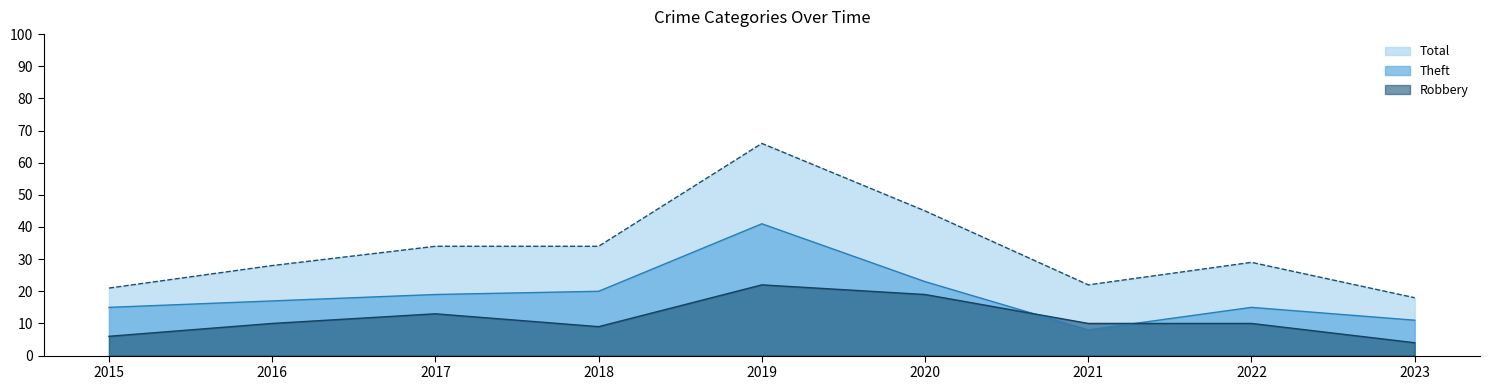

True or false: Robbery and Total cross at least once.

False